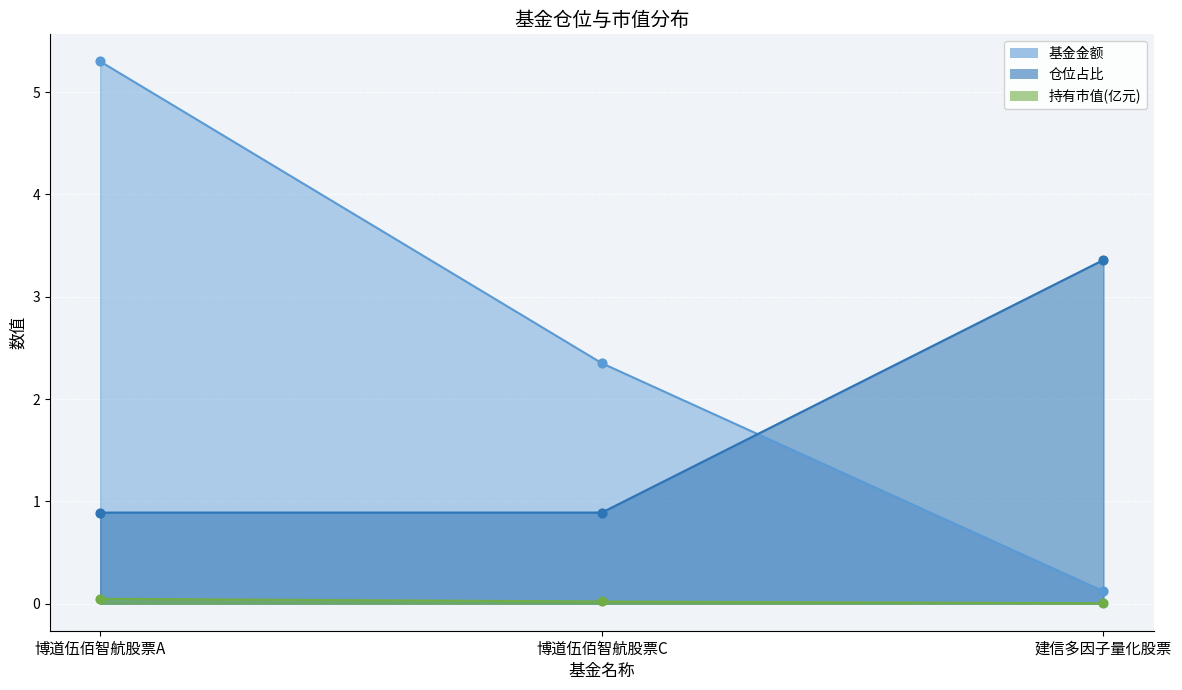

Is the value of 股票总仓位 at 博道伍佰智航股票A greater than the value of 基金金额 at 博道伍佰智航股票A?

No